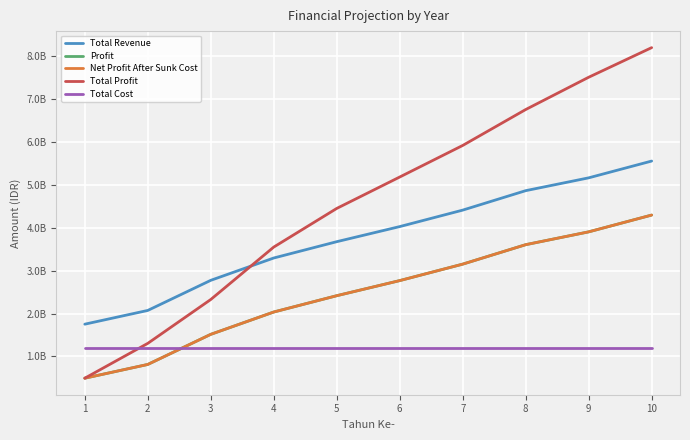

At which category is the sum across all series the highest?

10